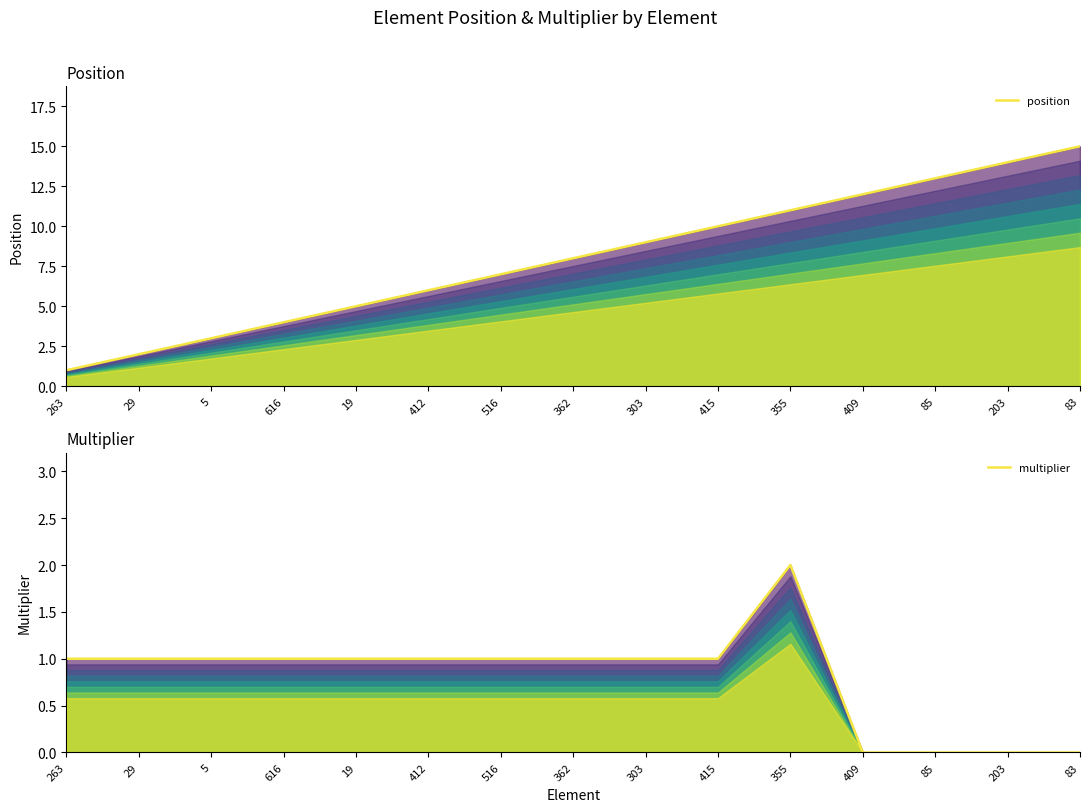

Which series has the largest range (max minus min)?

position